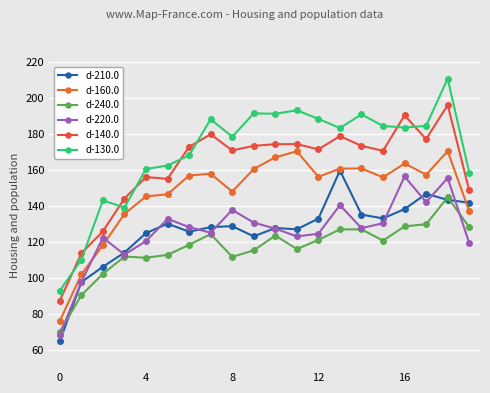

What are all the series names shown in the legend?

d-210.0, d-160.0, d-240.0, d-220.0, d-140.0, d-130.0